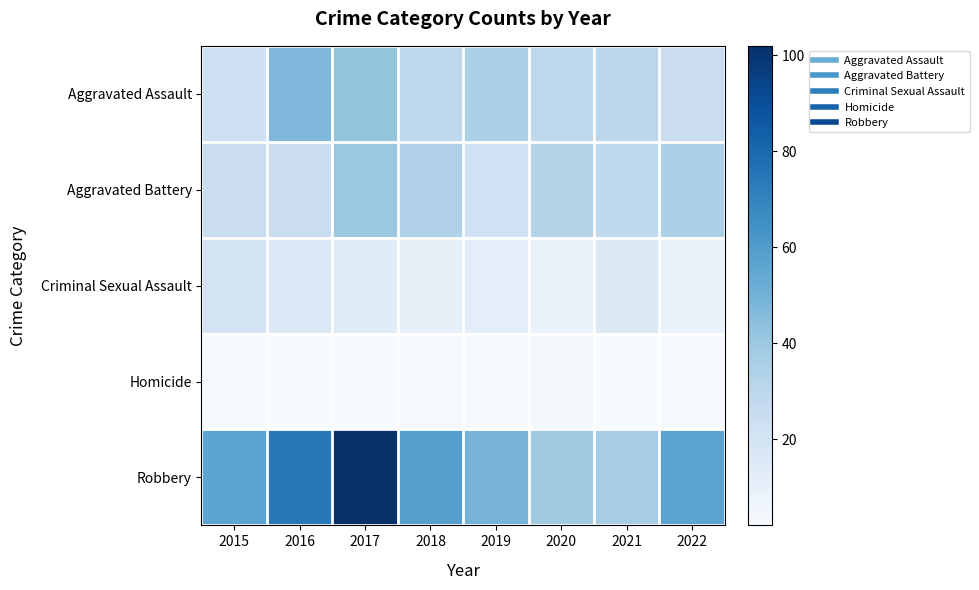

What is the spread (max minus min) of values at 2015?

53